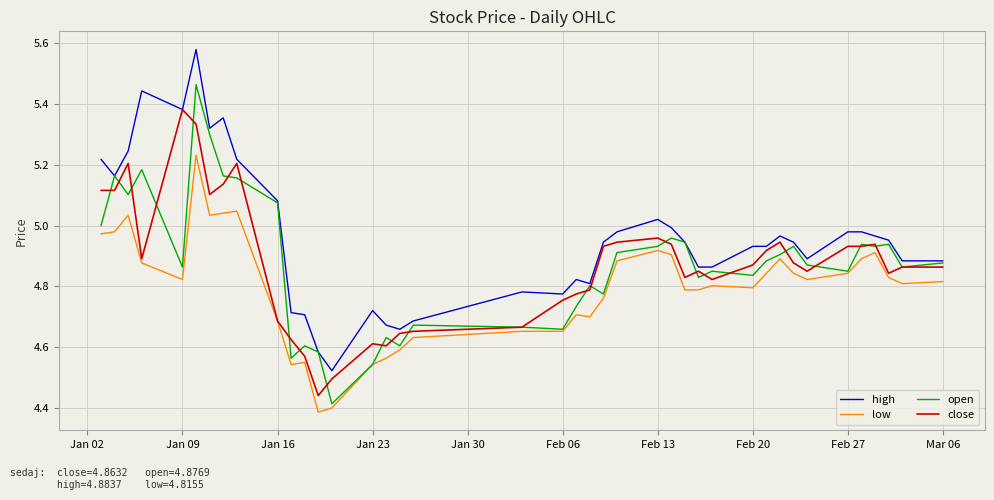

True or false: high and low intersect in this chart.

False